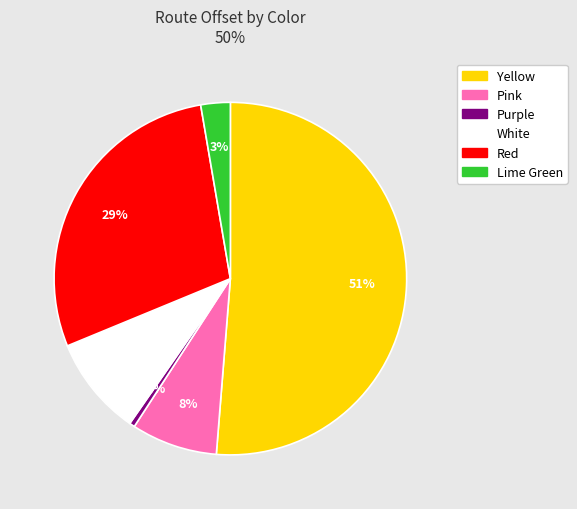

Does any single category account for the majority?

Yes